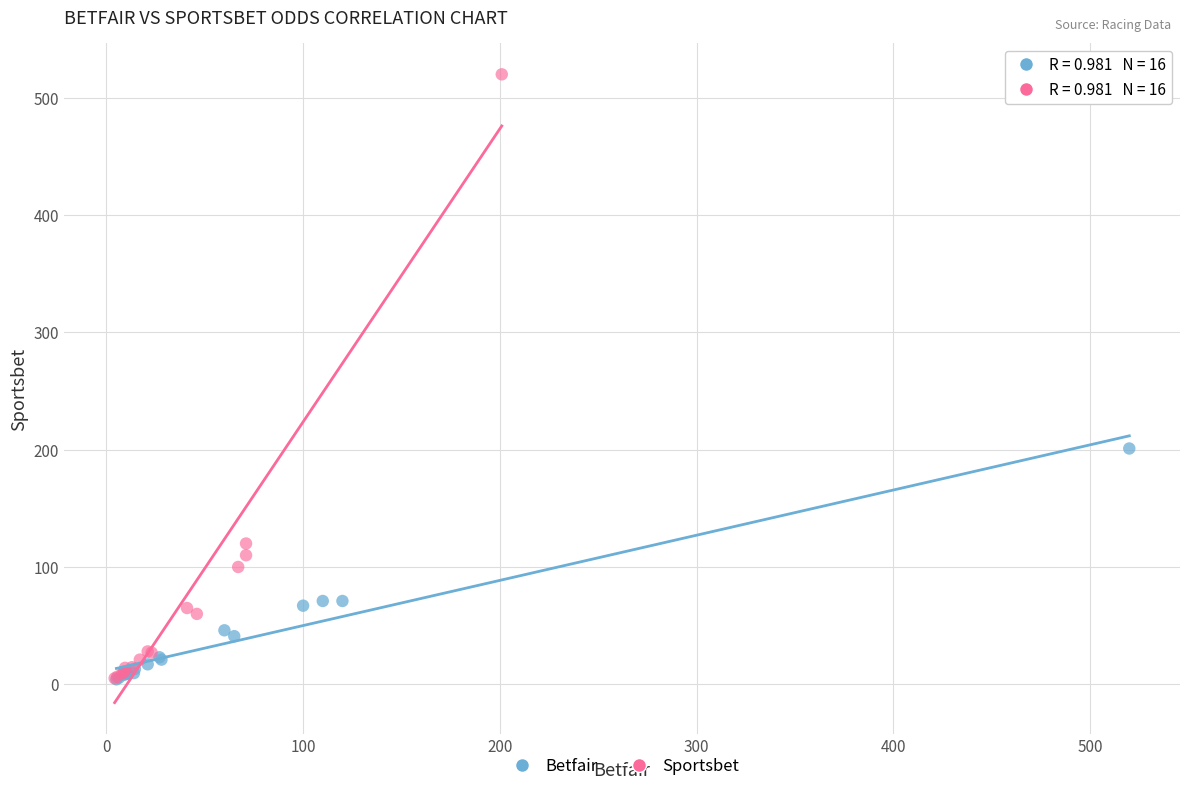

What are all the series names shown in the legend?

Betfair, Sportsbet